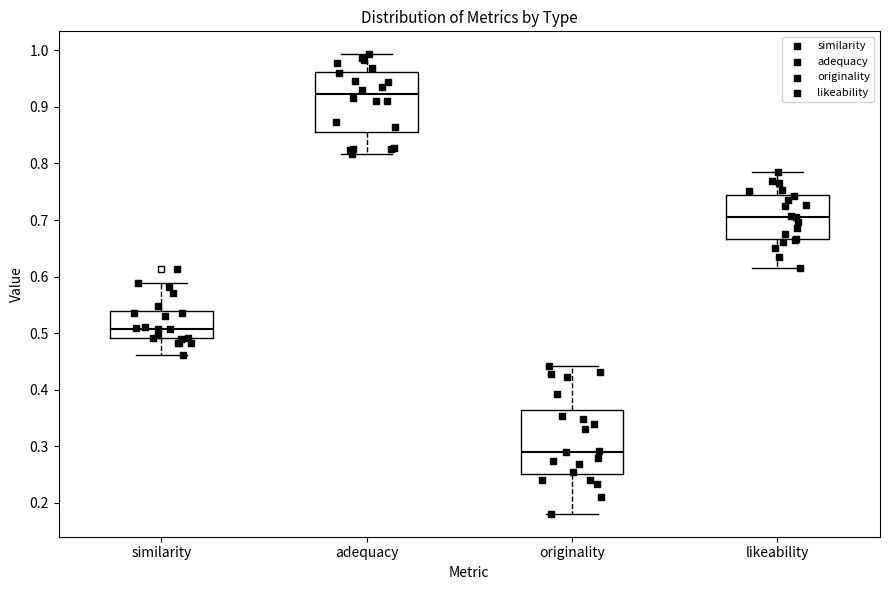

Reading left to right, read every box against the y-axis: the position of its median line, the range the box covers, and the ends of its whiskers. The values are not printed on the chart, so give them approximately, as read against the axis.

similarity: median 0.51, box 0.49 to 0.54, whiskers 0.46 to 0.59
adequacy: median 0.92, box 0.86 to 0.96, whiskers 0.82 to 0.99
originality: median 0.29, box 0.25 to 0.36, whiskers 0.18 to 0.44
likeability: median 0.71, box 0.67 to 0.74, whiskers 0.62 to 0.79